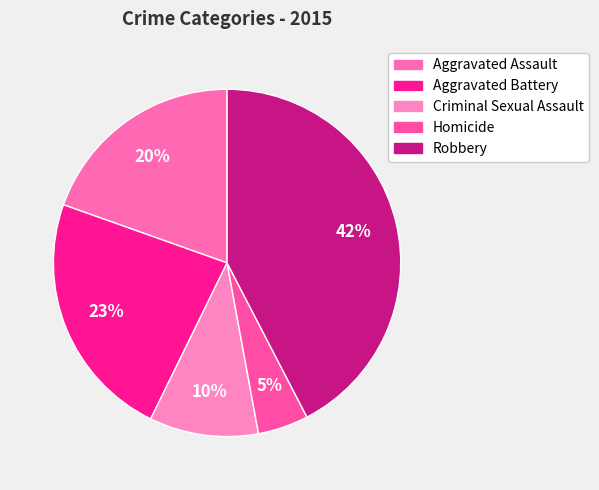

Do Aggravated Battery and Robbery together represent more than half of the pie?

Yes